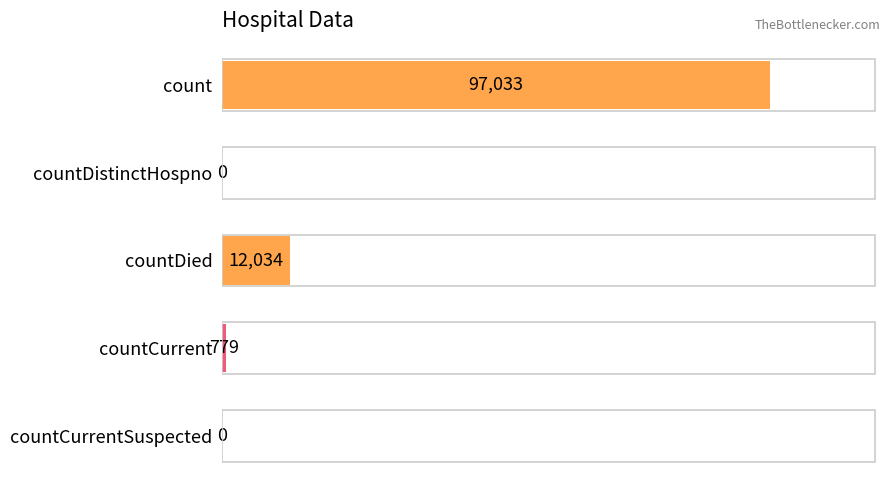

What is the sum of all values?

109846